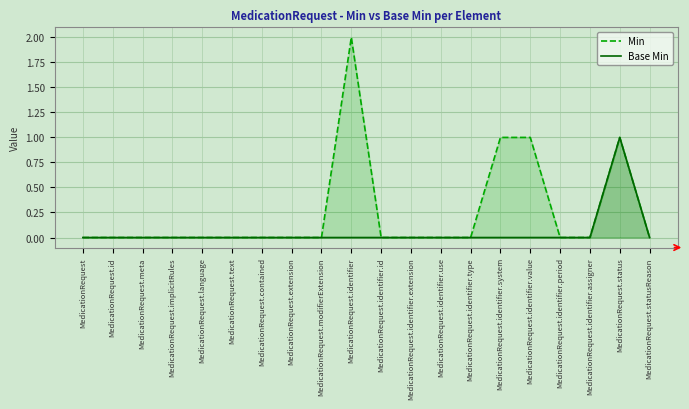

How many Base Min values are between 0 and 1?

20